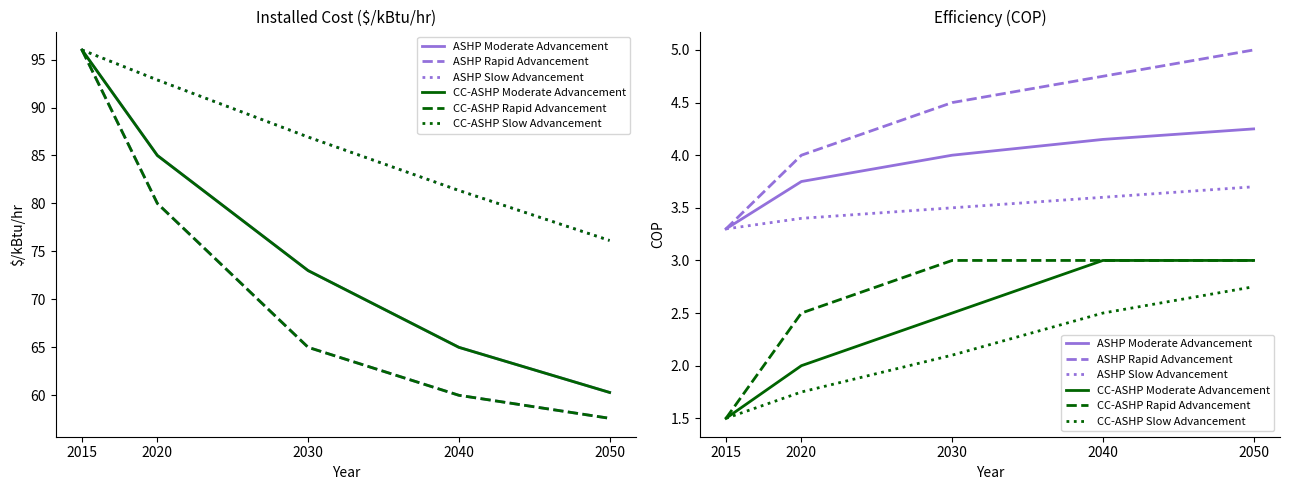

At how many categories does at least one series exceed 4?

3